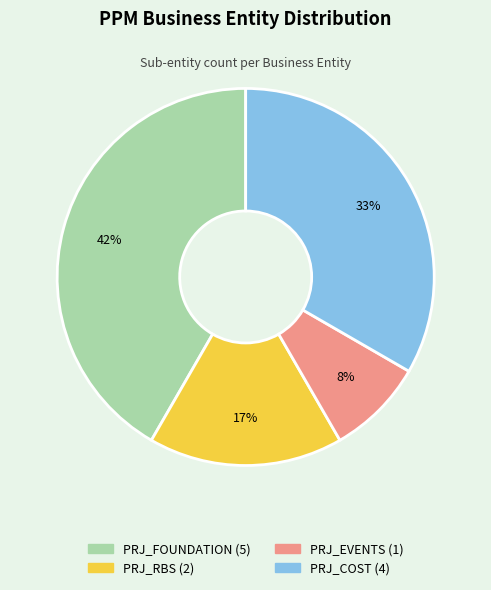

Is there any slice that represents more than half of the pie?

No